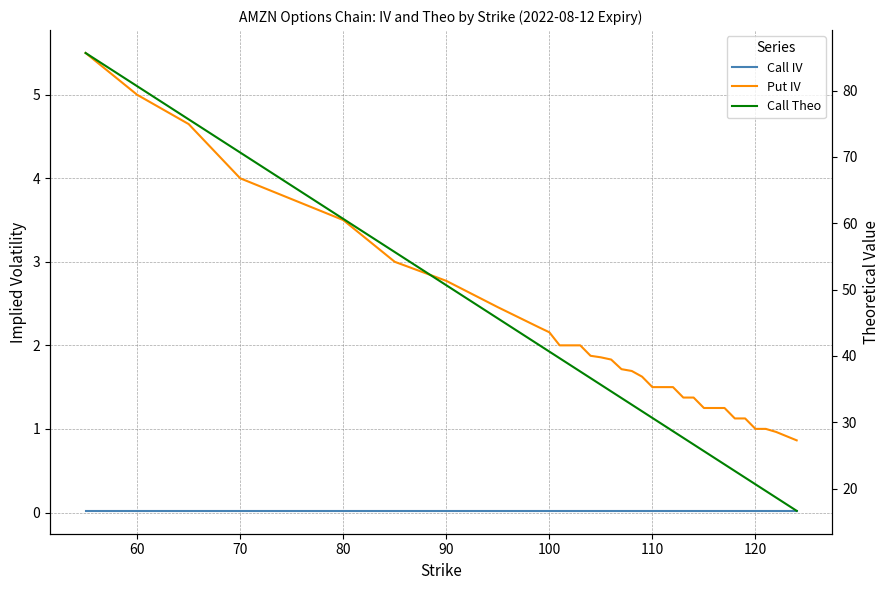

What are all the series names shown in the legend?

Call IV, Put IV, Call Theo